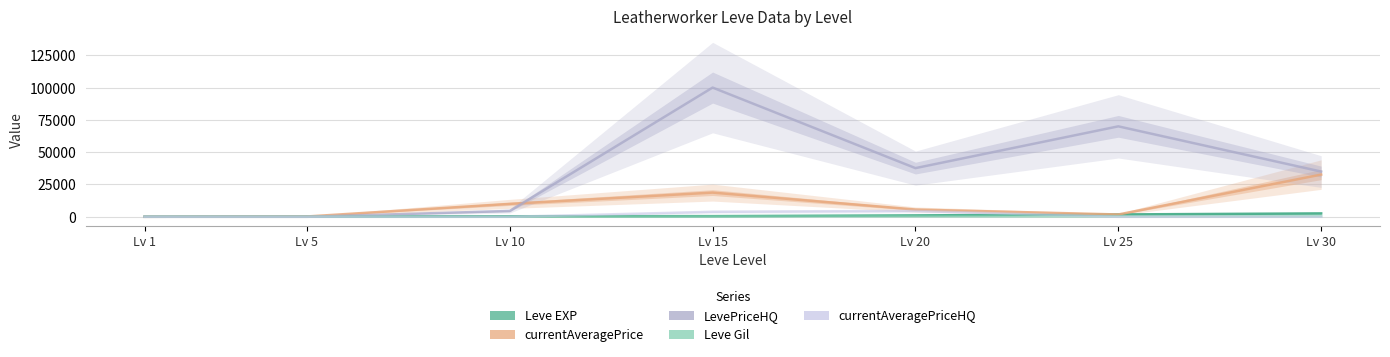

What is the sum of the currentAveragePrice values at Lv 15 and Lv 10?

28725.7